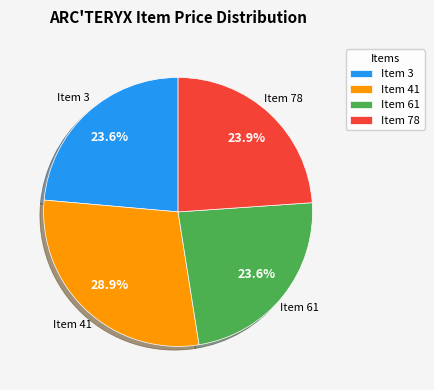

True or false: Item 41 accounts for 29% of the total.

True